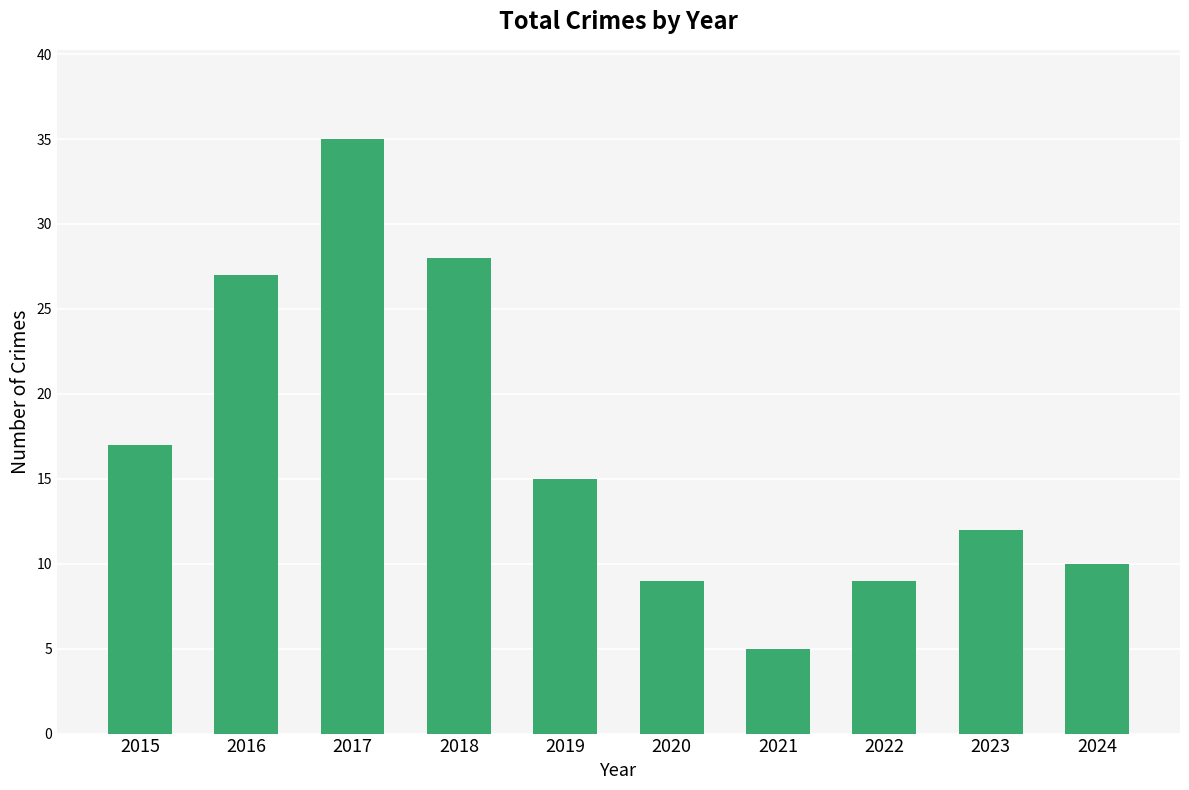

Where does the data first go above 15?

2015